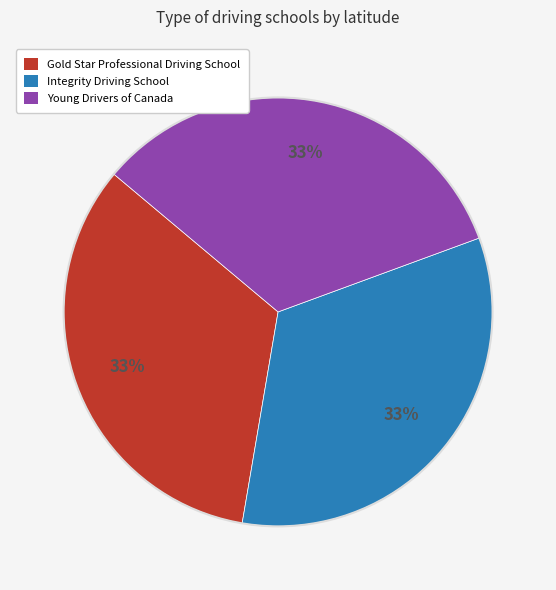

To the nearest percent, what portion does Young Drivers of Canada represent?

33%